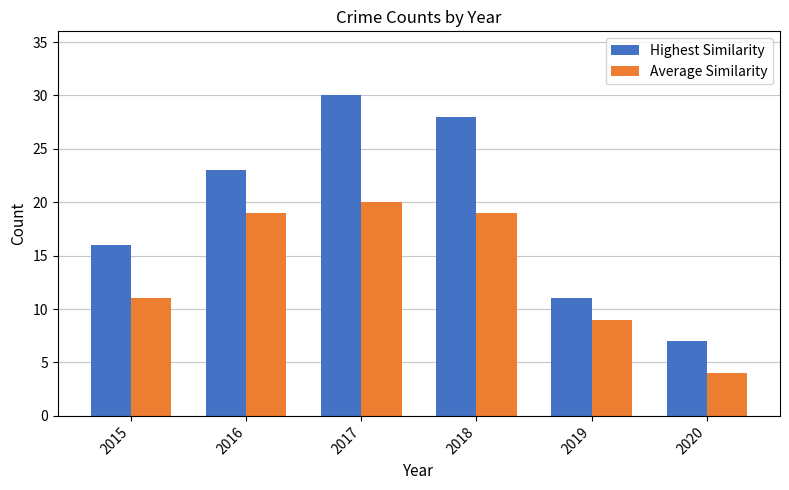

Is it true that Highest Similarity equals 26 at 2015?

False